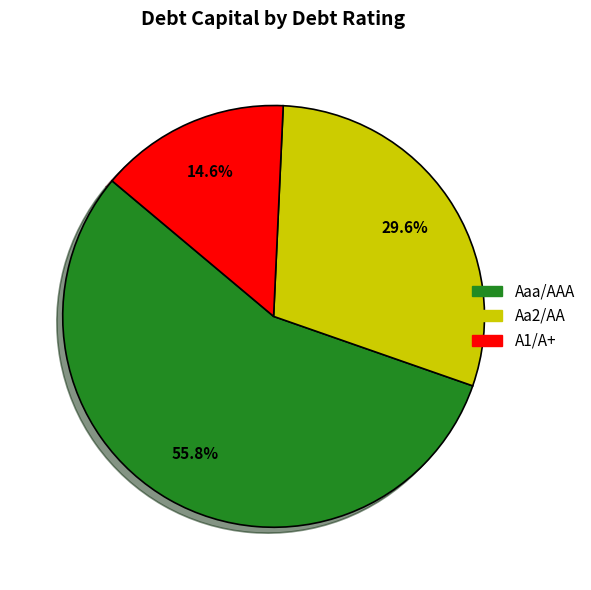

Rank the categories by value from lowest to highest.

A1/A+, Aa2/AA, Aaa/AAA